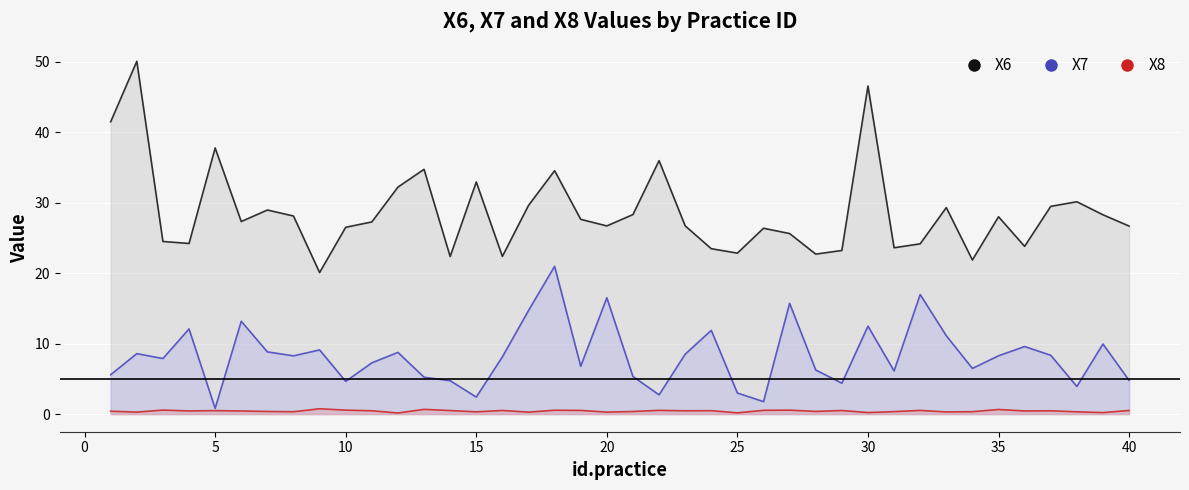

In X6, how many points are higher than both neighbors (excluding endpoints)?

12